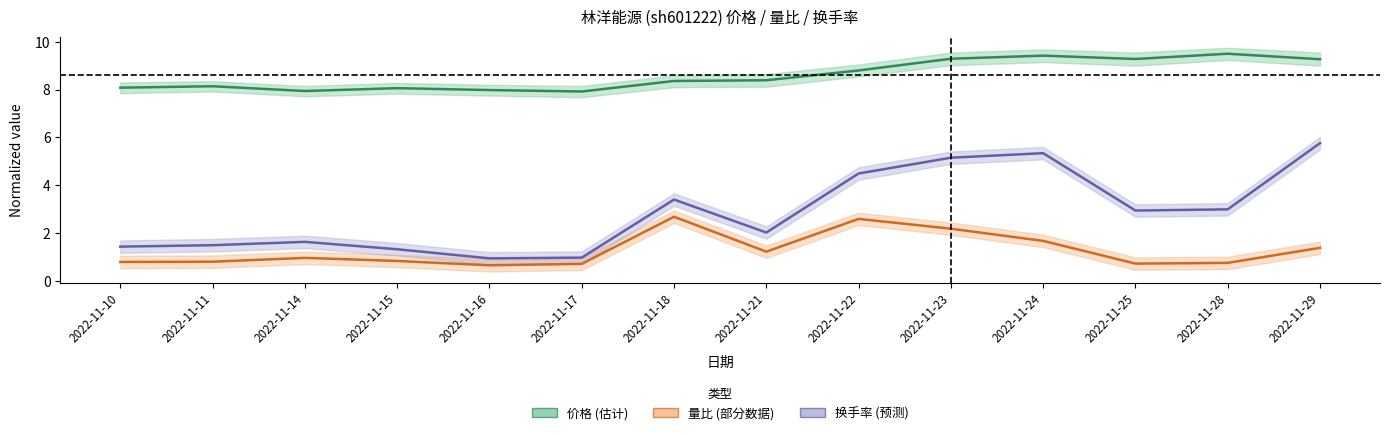

The 换手率 series shows 0.3 at 2022-11-11. True or false?

False